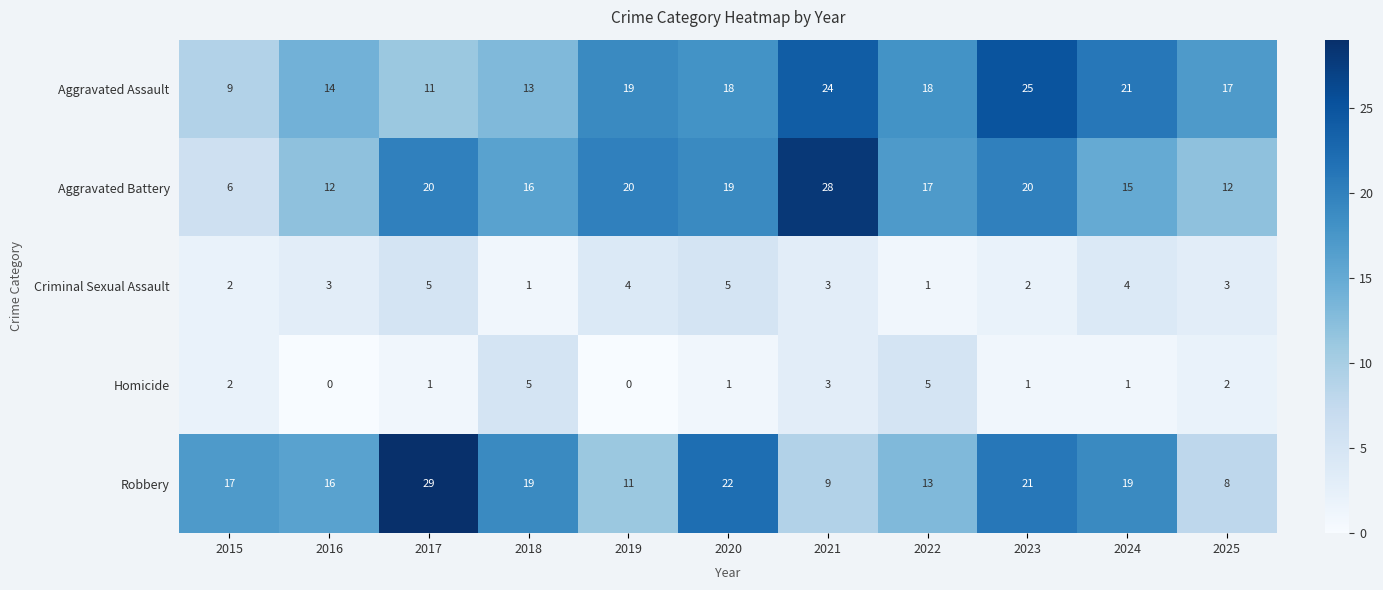

What is the difference between the second highest and minimum values in the Aggravated Assault series?

15